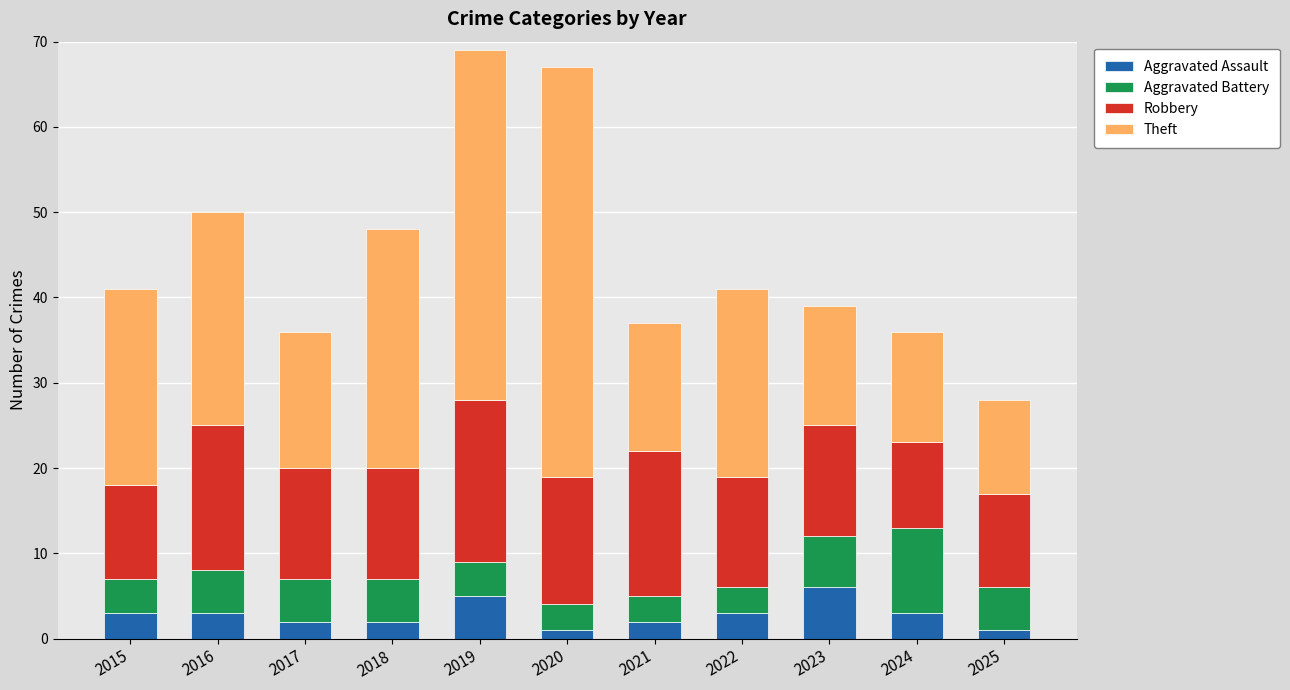

The value of Aggravated Assault at 2024 is 3. True or false?

True